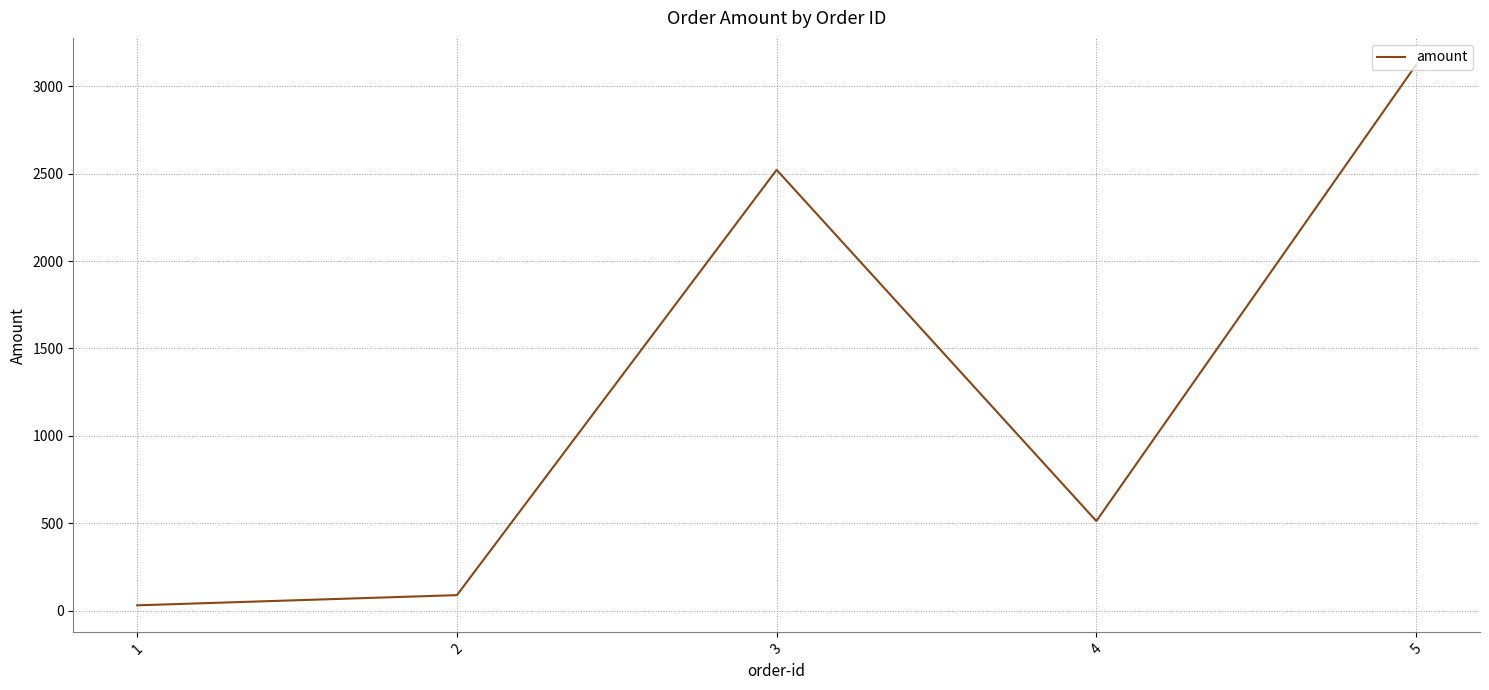

What is the difference between the maximum and minimum values?

3092.3